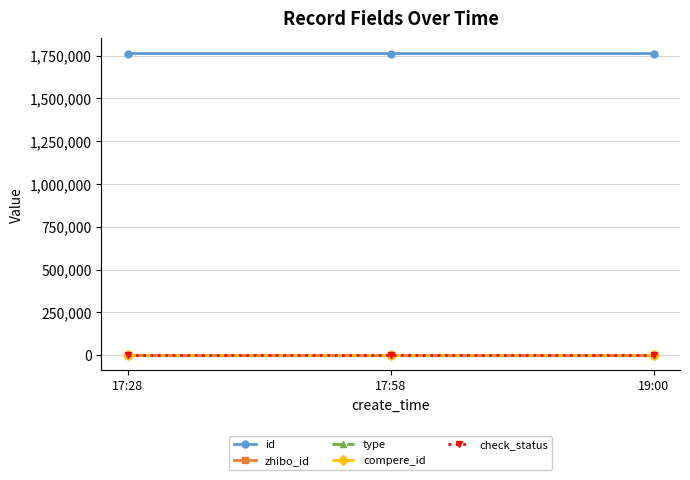

Which series changed the most between 17:58 and 19:00?

id